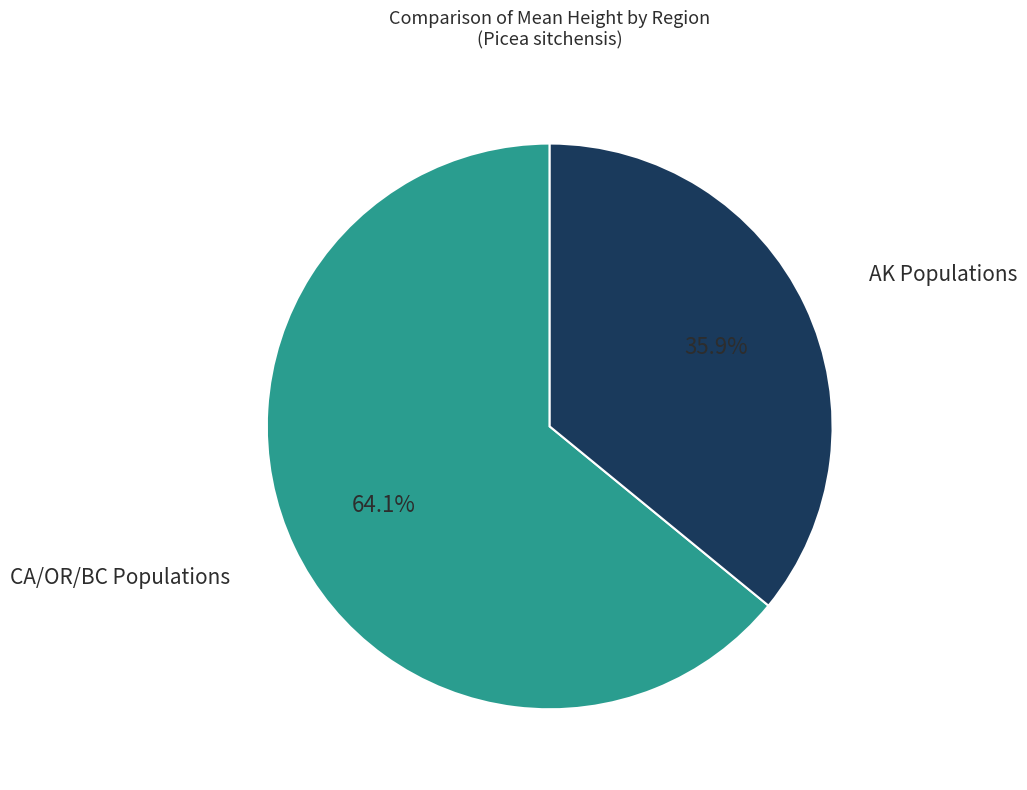

To the nearest percent, what is the average slice percentage?

50%